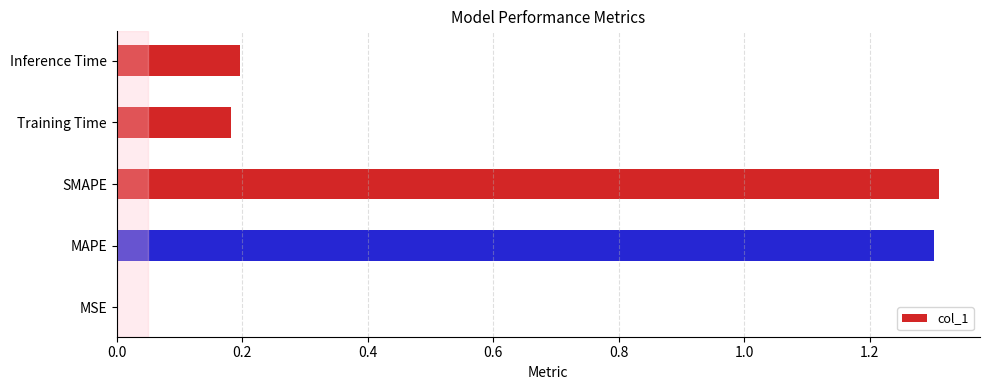

Is it true that the value at Training Time is 0.3?

False